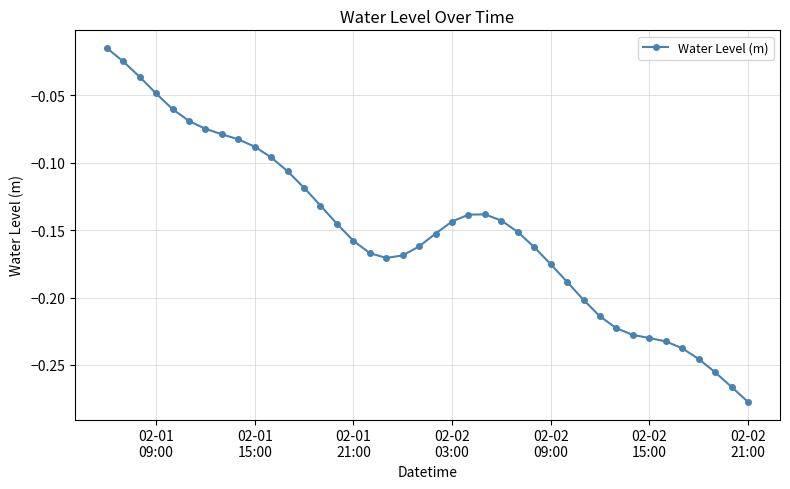

What is the difference between the maximum and minimum values?

0.3